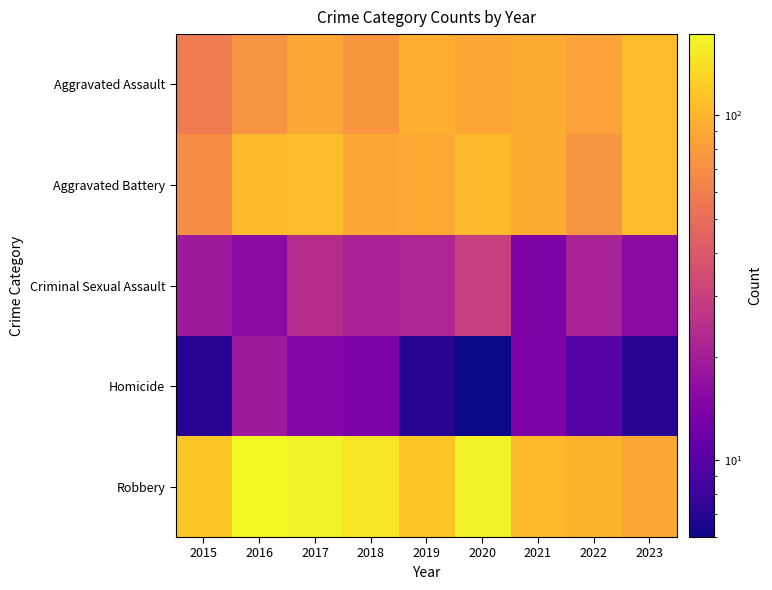

What is the difference between the highest and lowest values at 2017?

149